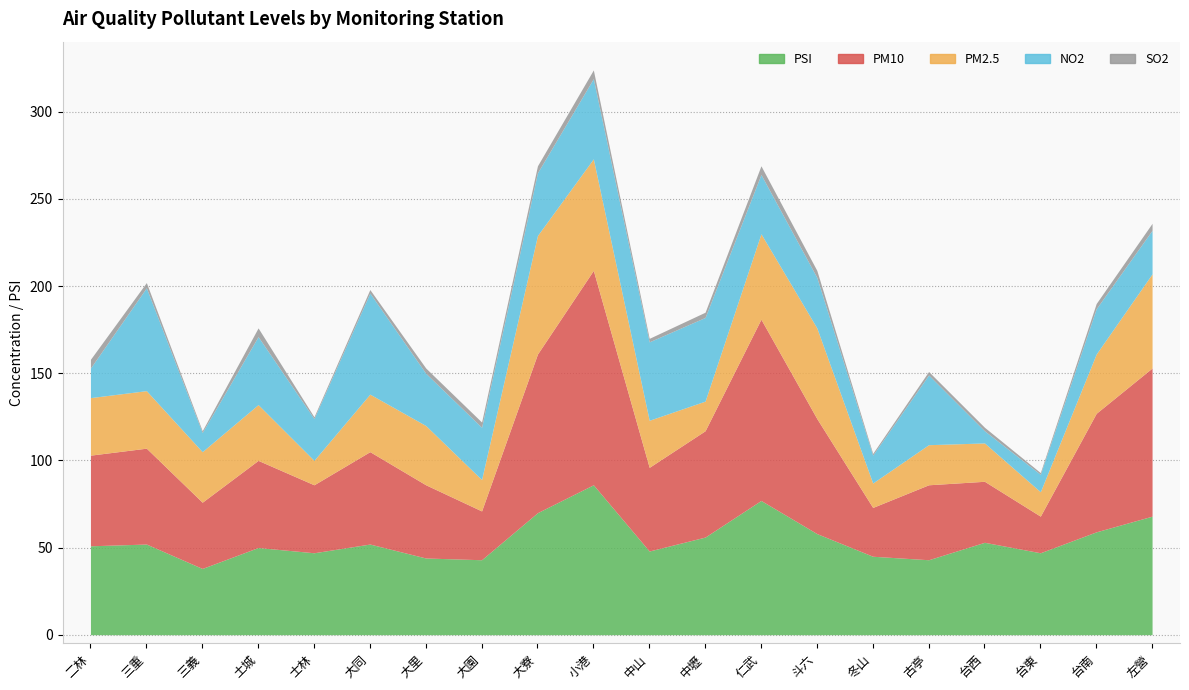

At which label is SO2 closest to 3?

三重